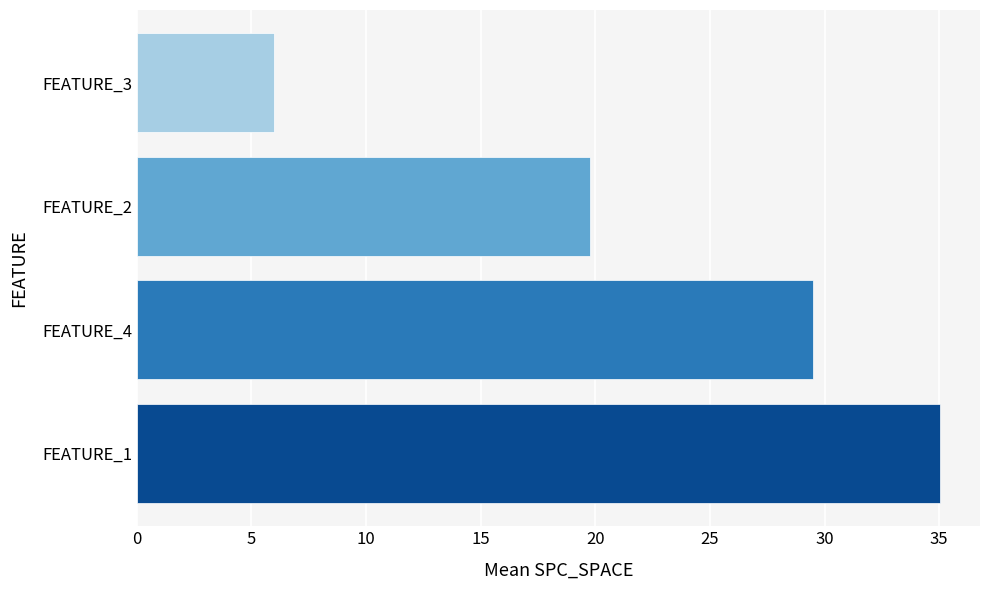

What is the ratio of the value at FEATURE_4 to the value at FEATURE_1?

0.8